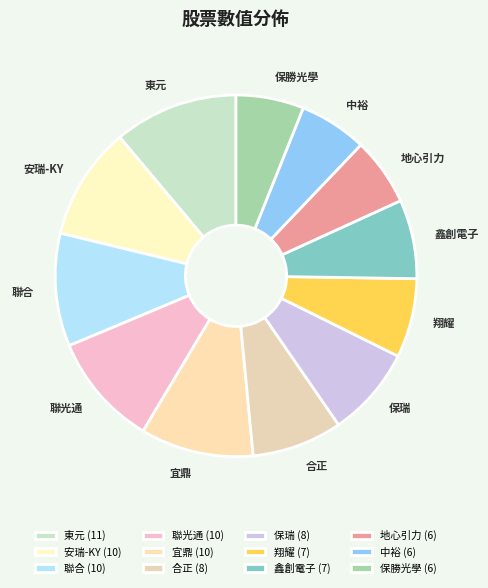

What is the ratio of the value at 保瑞 to the value at 合正?

1.0